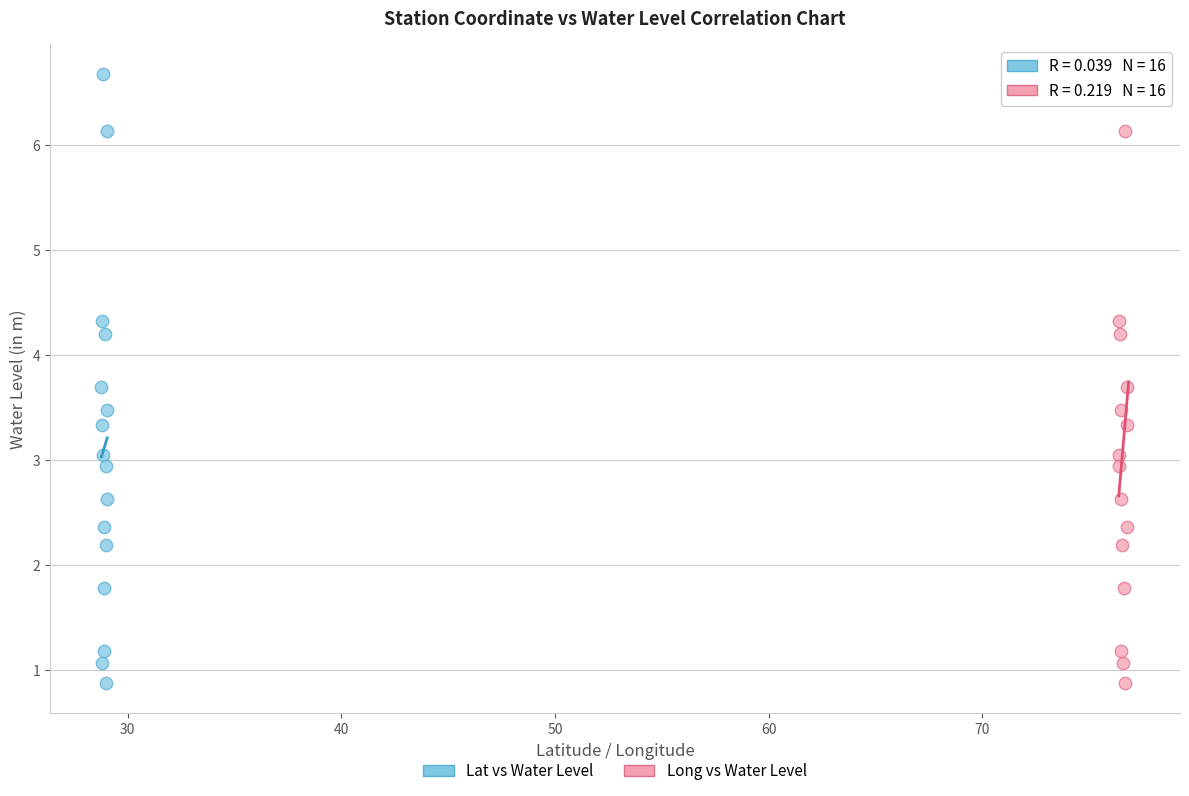

What are all the series names shown in the legend?

Lat vs Water Level, Long vs Water Level